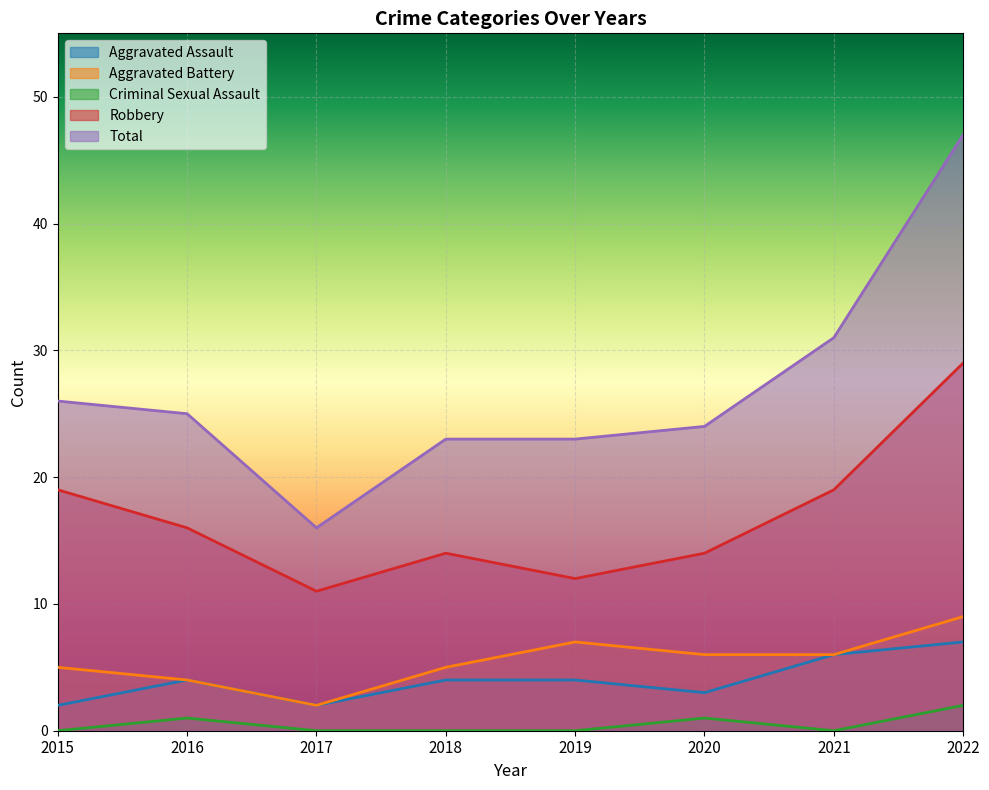

What is the total value across all series at 2016?

50